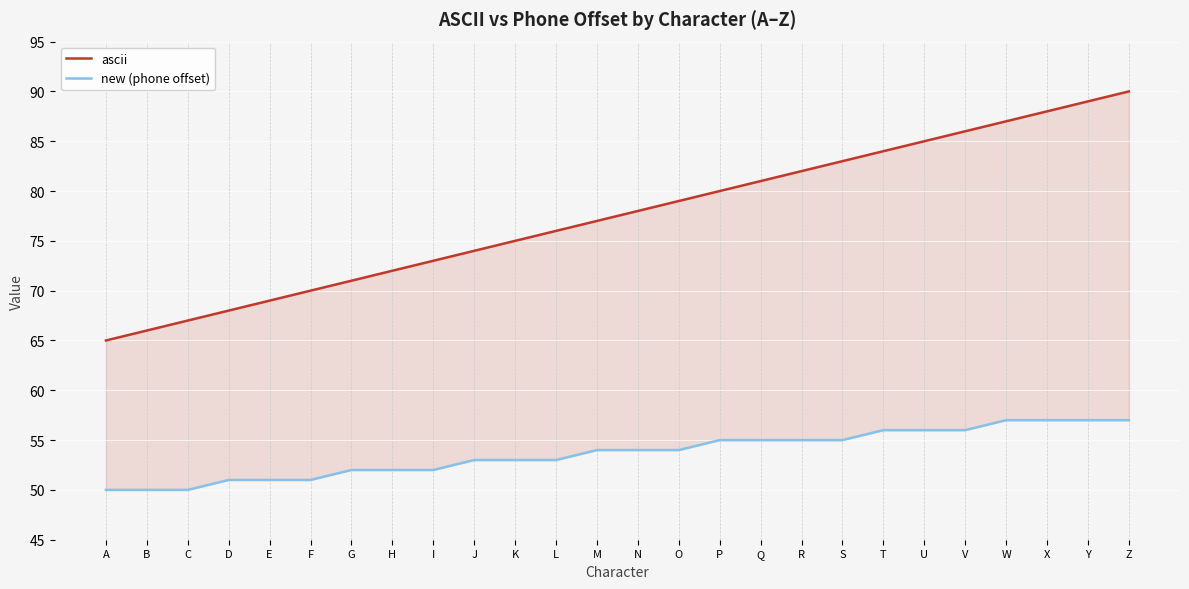

What are all the series names shown in the legend?

ascii, new (phone offset)